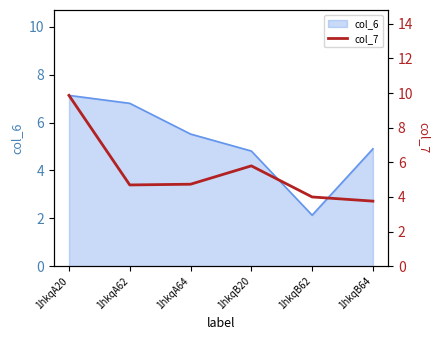

What is the greatest value displayed?

9.9